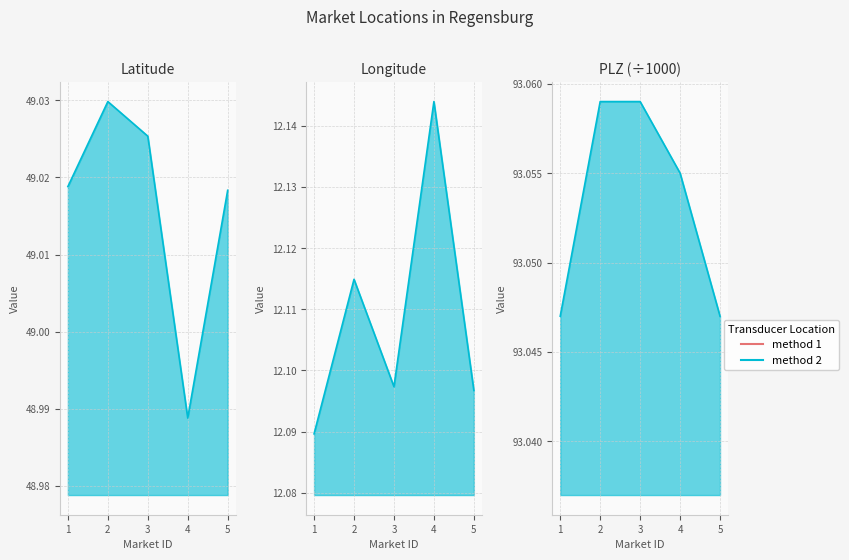

Reading right to left, transcribe all the data shown in this chart.

lat_line: 5=49.0	4=49.0	3=49.0	2=49.0	1=49.0
long_line: 5=12.1	4=12.1	3=12.1	2=12.1	1=12.1
PLZ (/1000)_line: 5=93.0	4=93.1	3=93.1	2=93.1	1=93.0